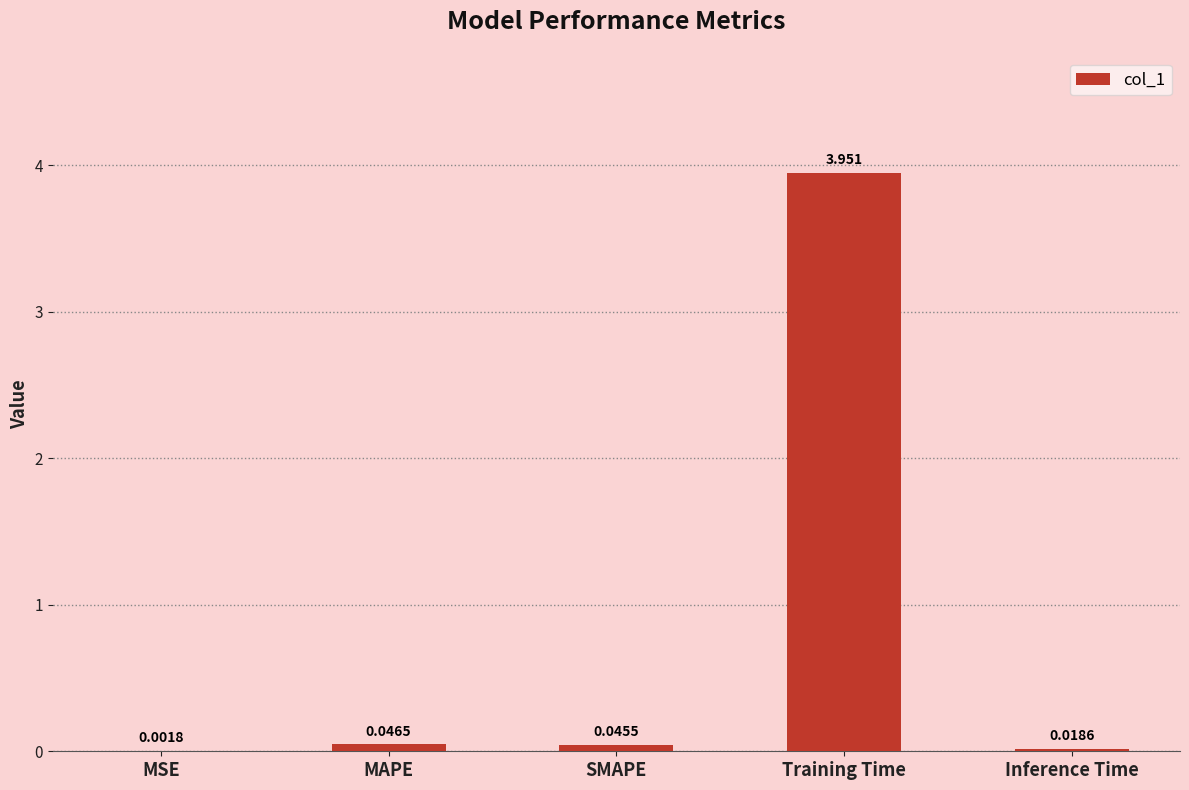

Which has a higher value, MAPE or Training Time?

Training Time